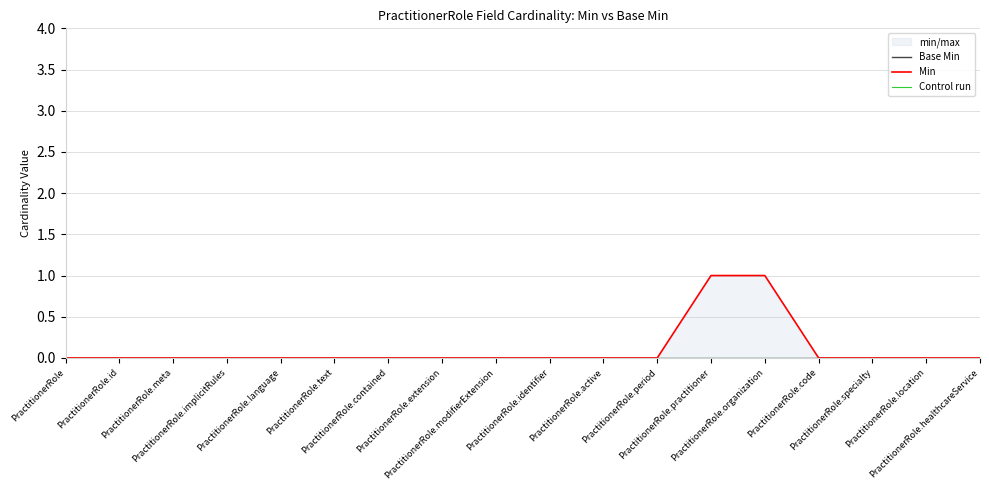

True or false: Control run and Min intersect in this chart.

False